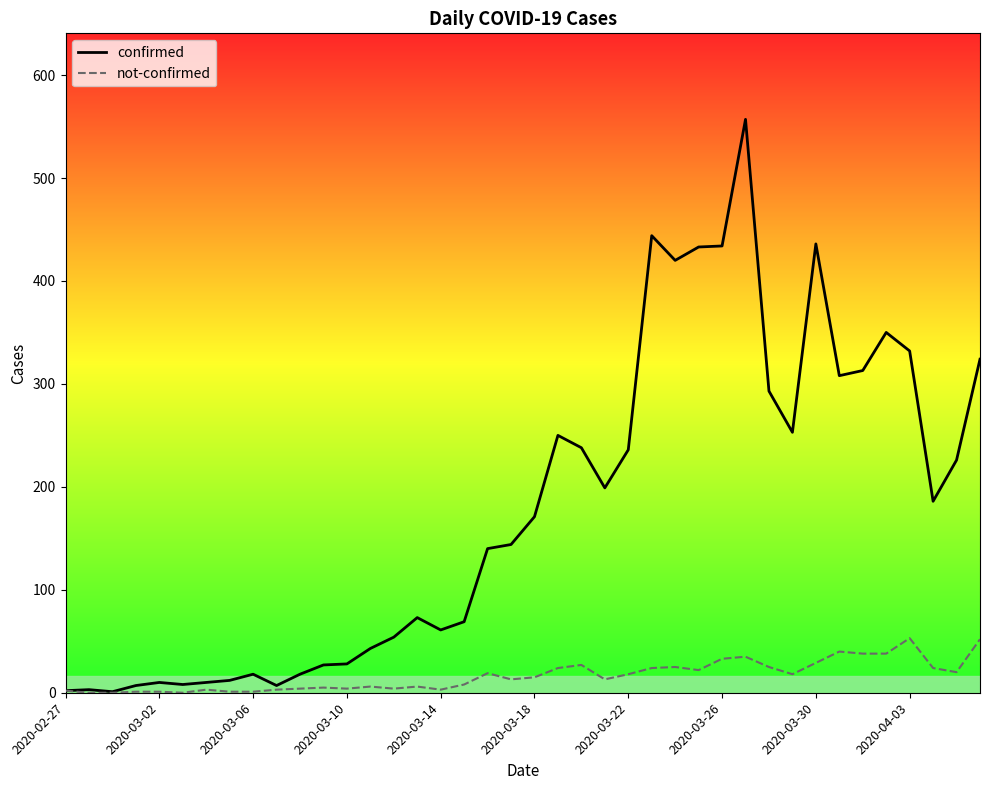

Which series has the largest total across all categories?

confirmed